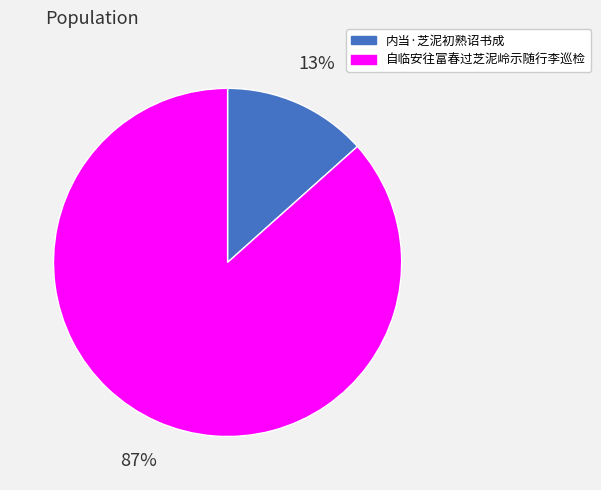

Combined, do 自临安往富春过芝泥岭示随行李巡检 and 内当·芝泥初熟诏书成 account for over 50%?

Yes